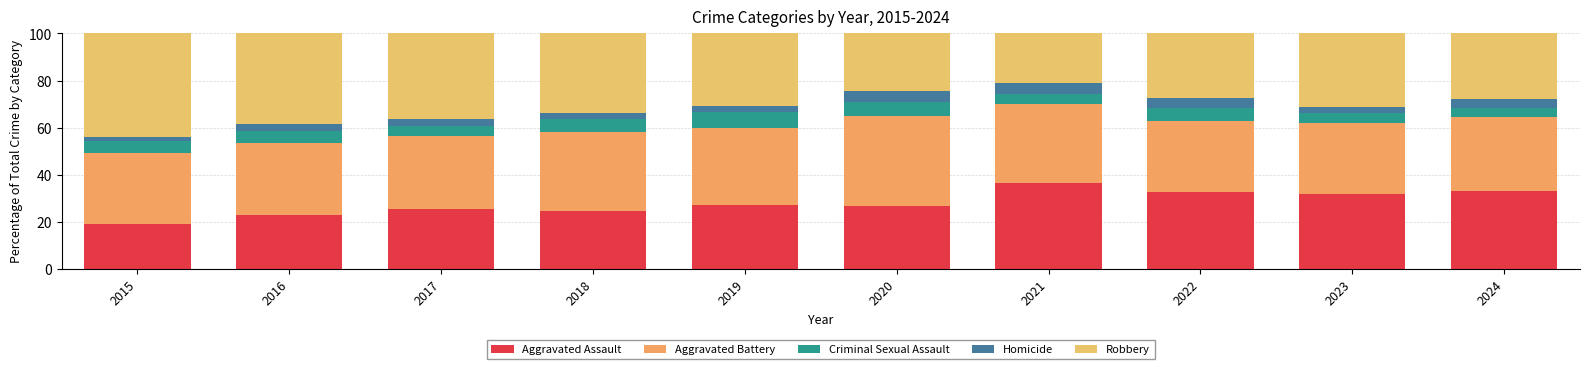

What is the sum of the Aggravated Assault values at 2021 and 2016?

59.5